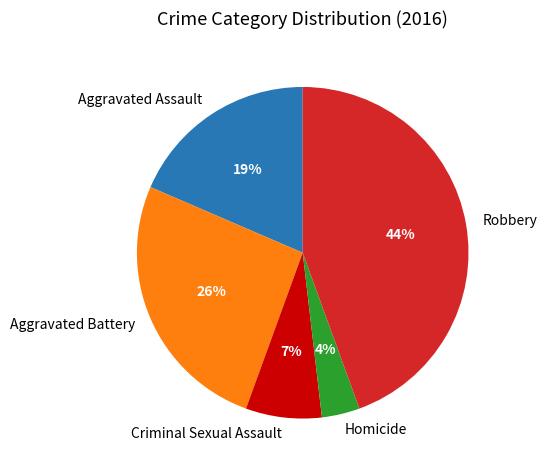

Is there any slice that represents more than half of the pie?

No